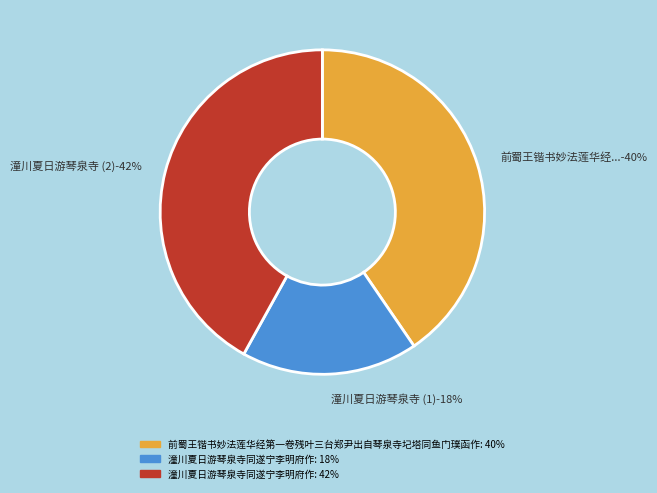

How many slices are in this pie chart?

3